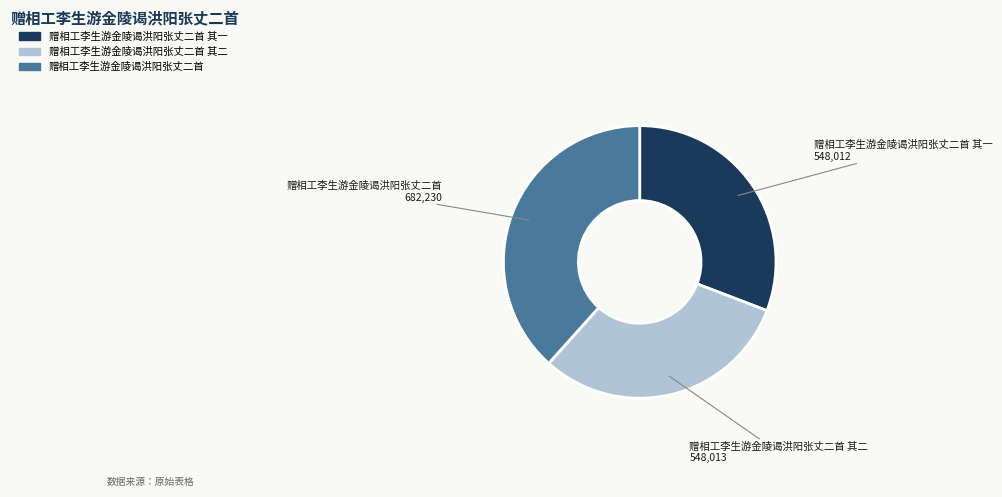

How many segments does this pie chart have?

3